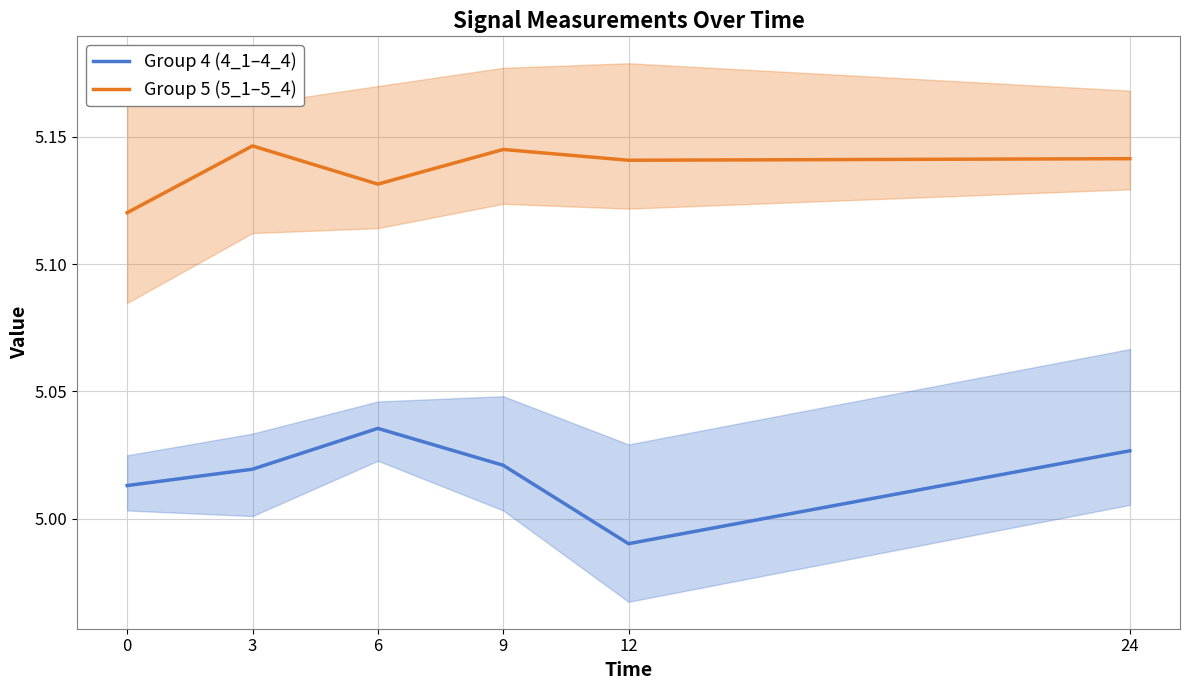

True or false: Group 5 (5_1–5_4) and Group 4 (4_1–4_4) intersect in this chart.

False